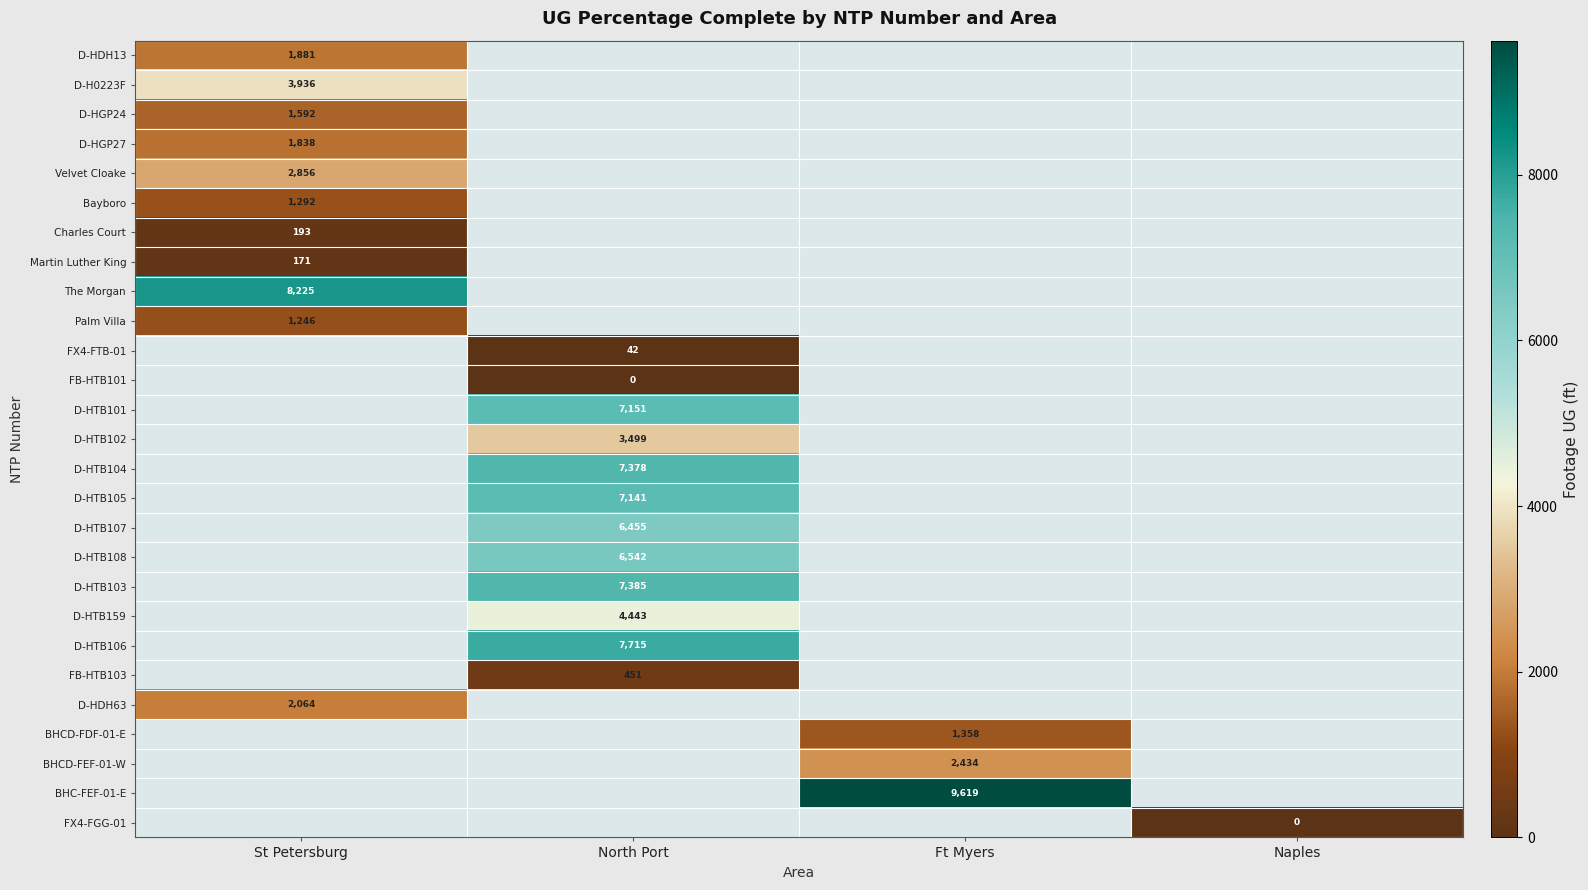

The Charles Court series shows 193 at St Petersburg. True or false?

True